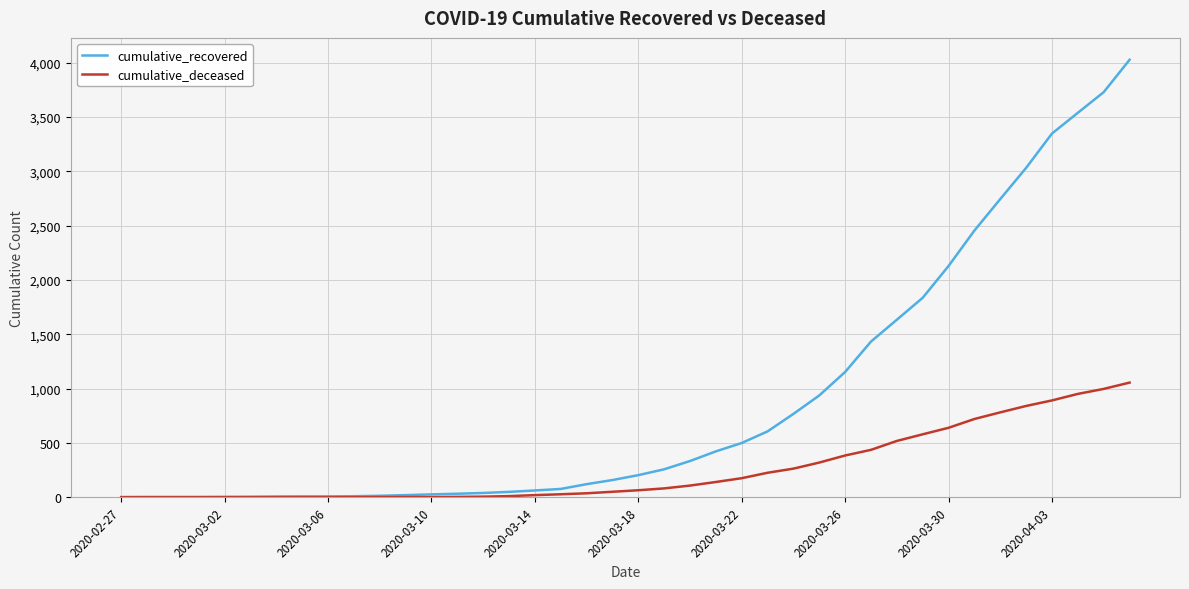

Which series has the widest spread of values?

cumulative_recovered